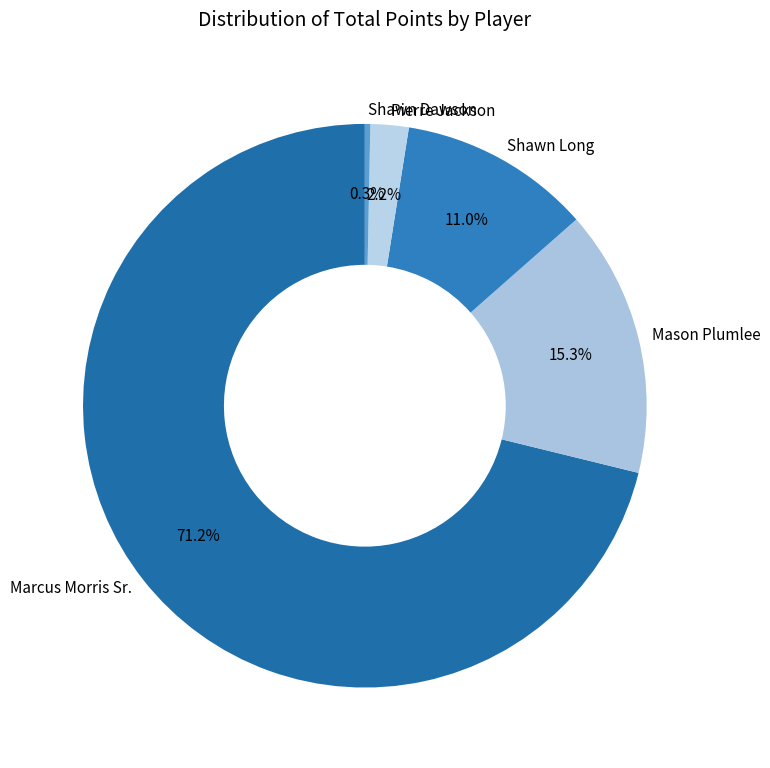

Does any single category account for the majority?

Yes